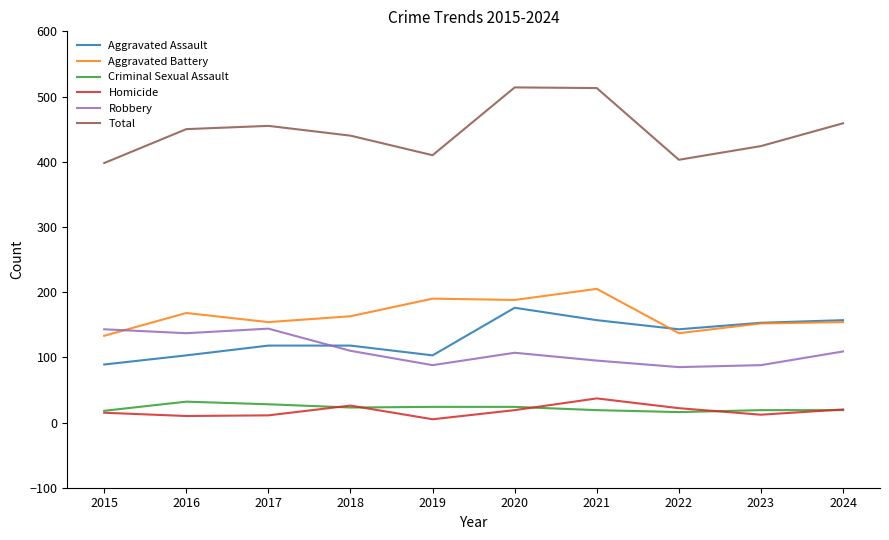

Which series has the largest total across all categories?

Total